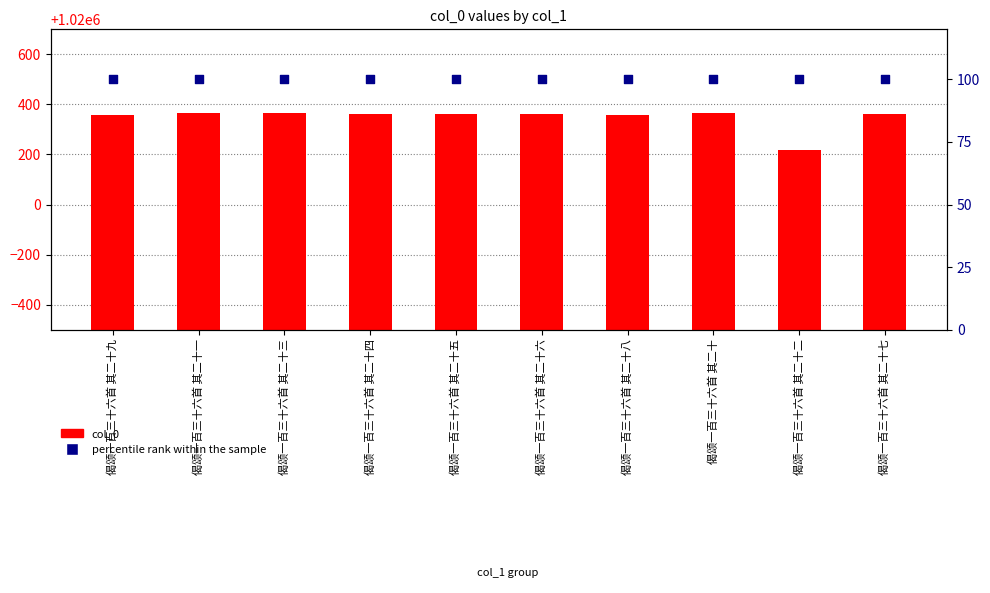

What is the total value across all series at 偈颂一百三十六首 其二十二?

1020319